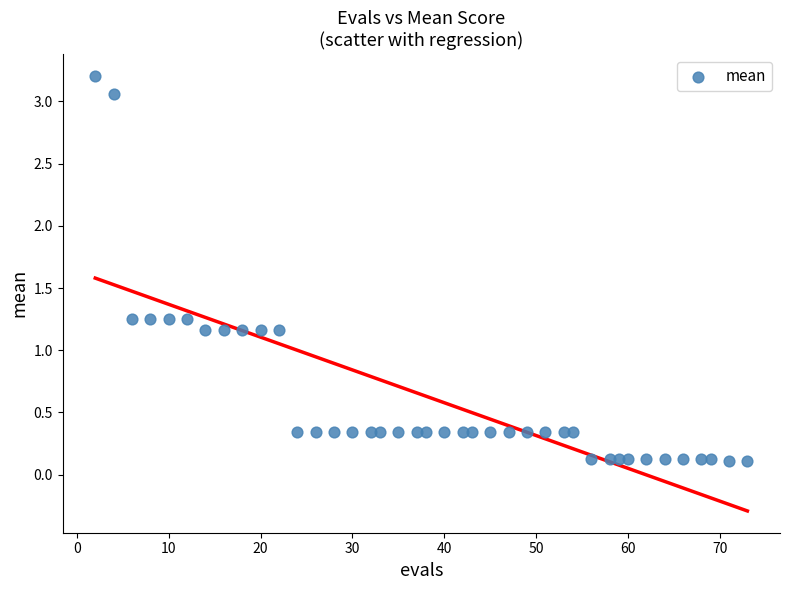

What is the range of X values (max minus min)?

71.0